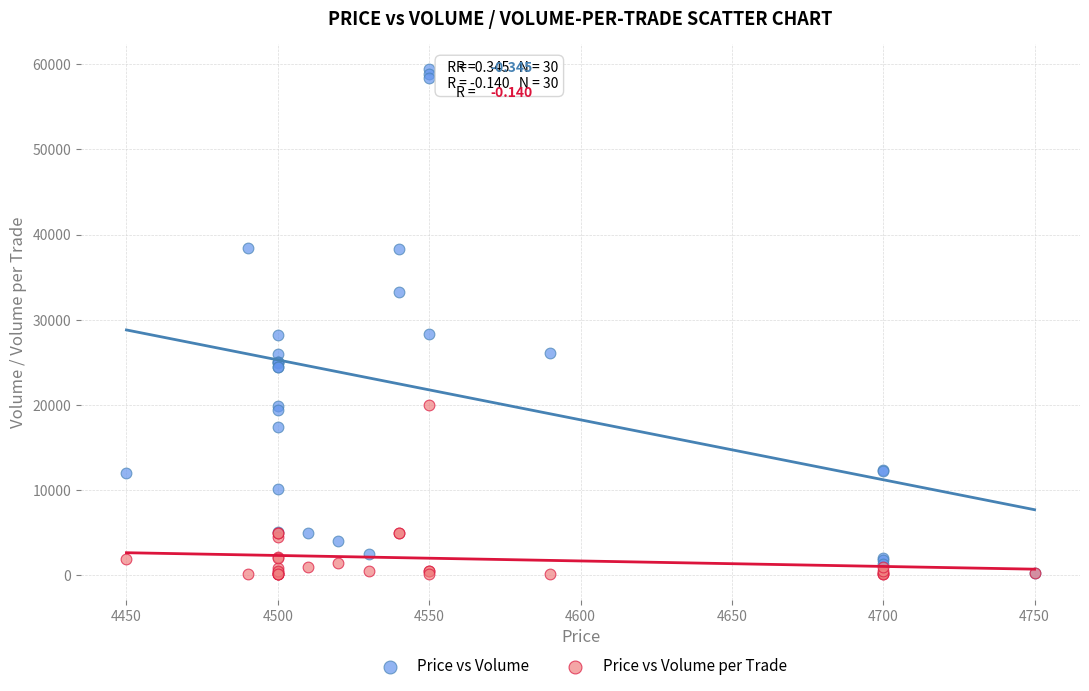

What are all the series names shown in the legend?

Price vs Volume, Price vs Volume per Trade